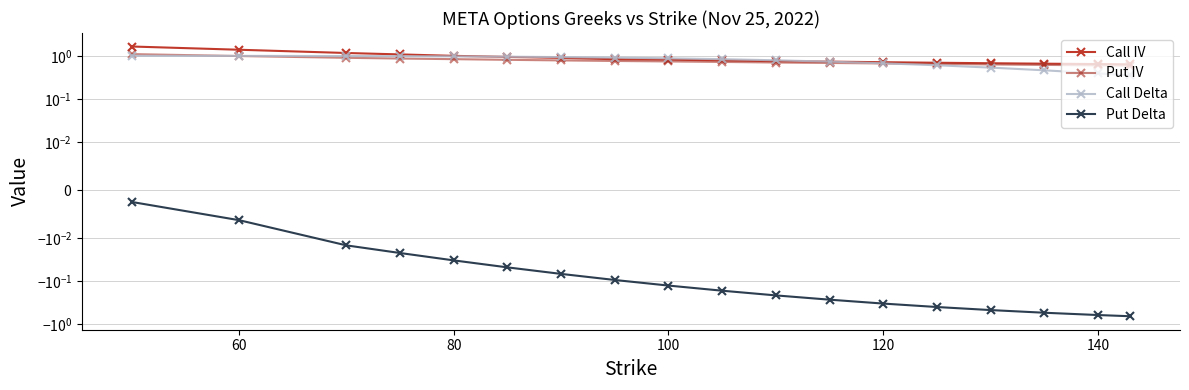

How many times do Put IV and Call Delta cross each other?

2